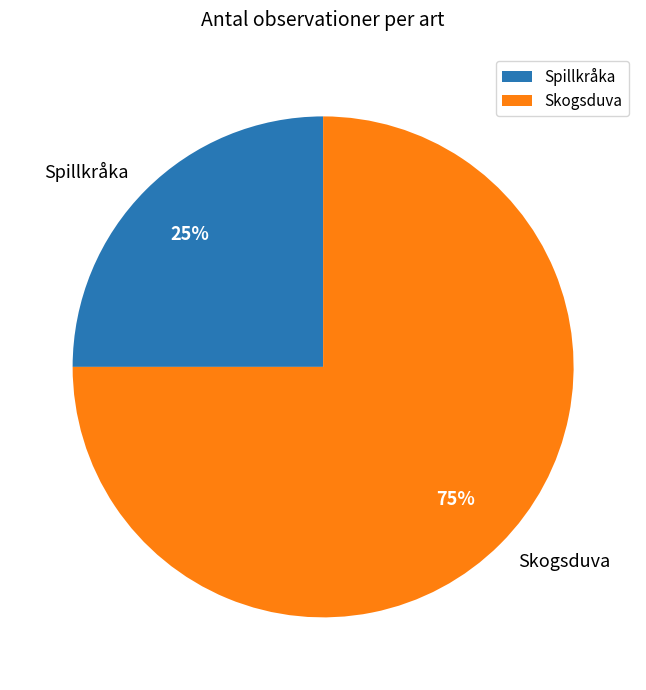

Is it true that Skogsduva is 75% of the pie?

True